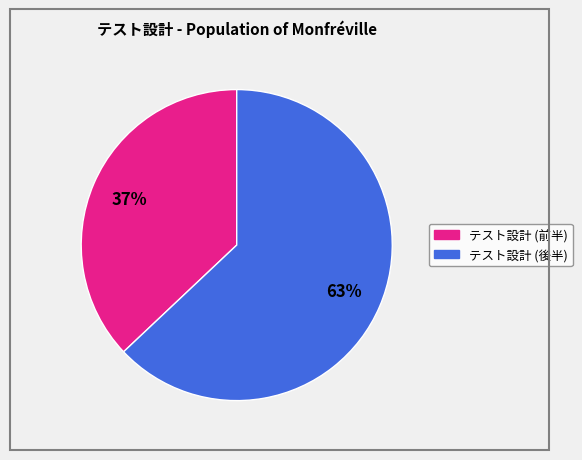

Is there any slice that represents more than half of the pie?

Yes